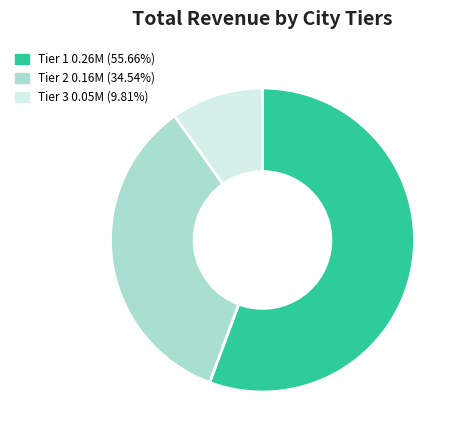

Does any single category account for the majority?

Yes